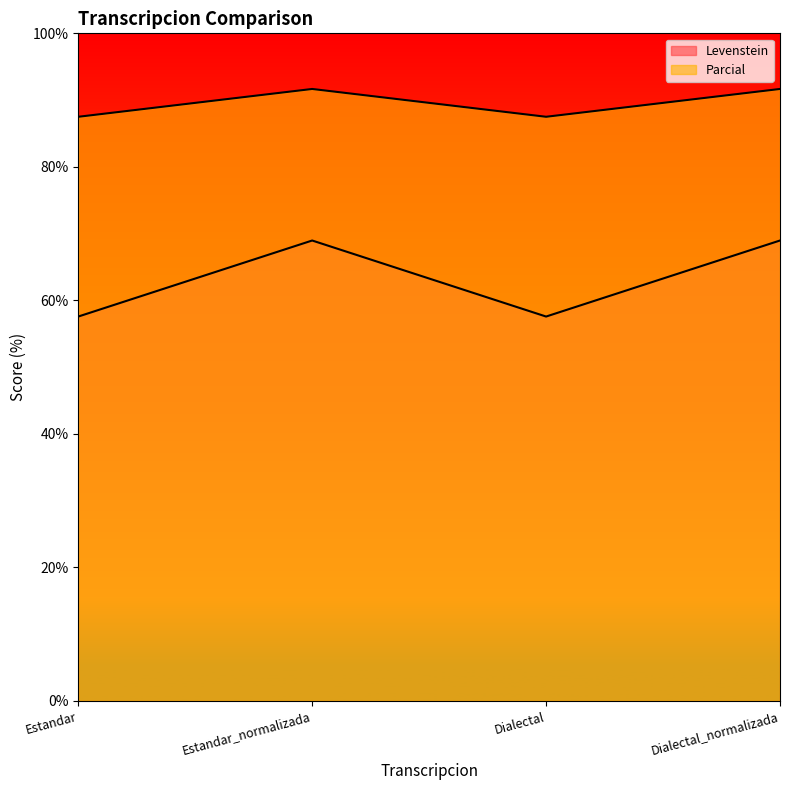

What is the maximum value for Parcial?

91.7